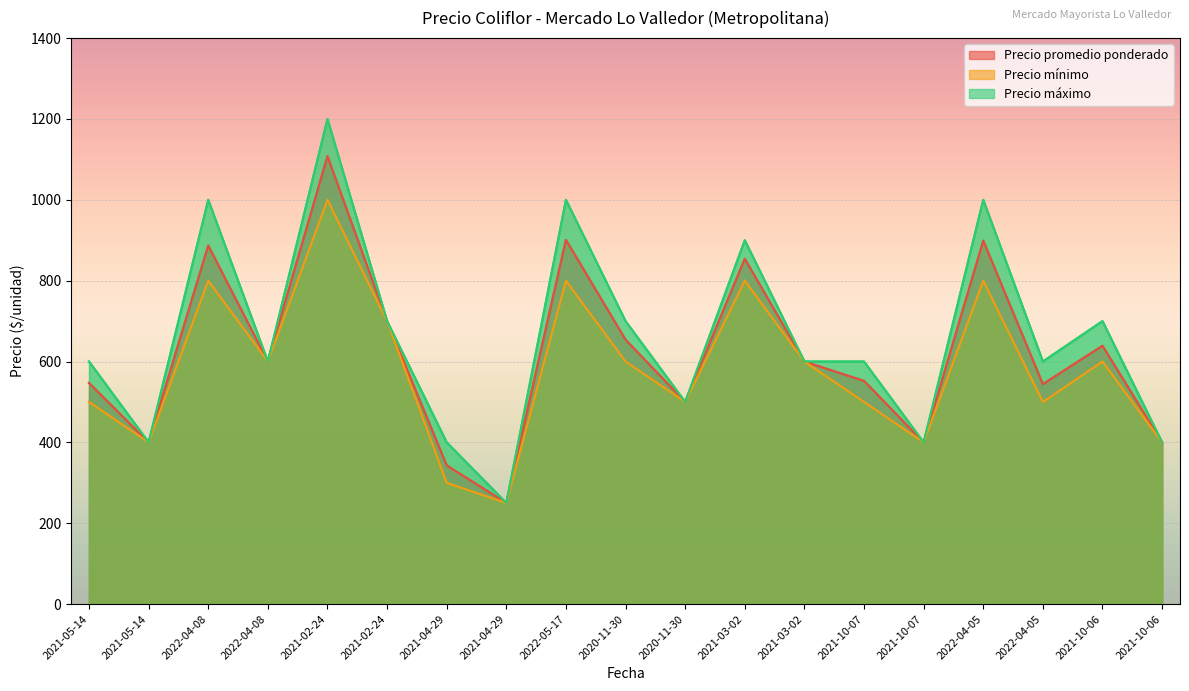

Reading left to right, list all the values displayed in this chart.

Precio promedio ponderado: 547	400	887	600	1108	700	343	250	901	654	500	854	600	552	400	899	544	639	400
Precio mínimo: 500	400	800	600	1000	700	300	250	800	600	500	800	600	500	400	800	500	600	400
Precio máximo: 600	400	1000	600	1200	700	400	250	1000	700	500	900	600	600	400	1000	600	700	400